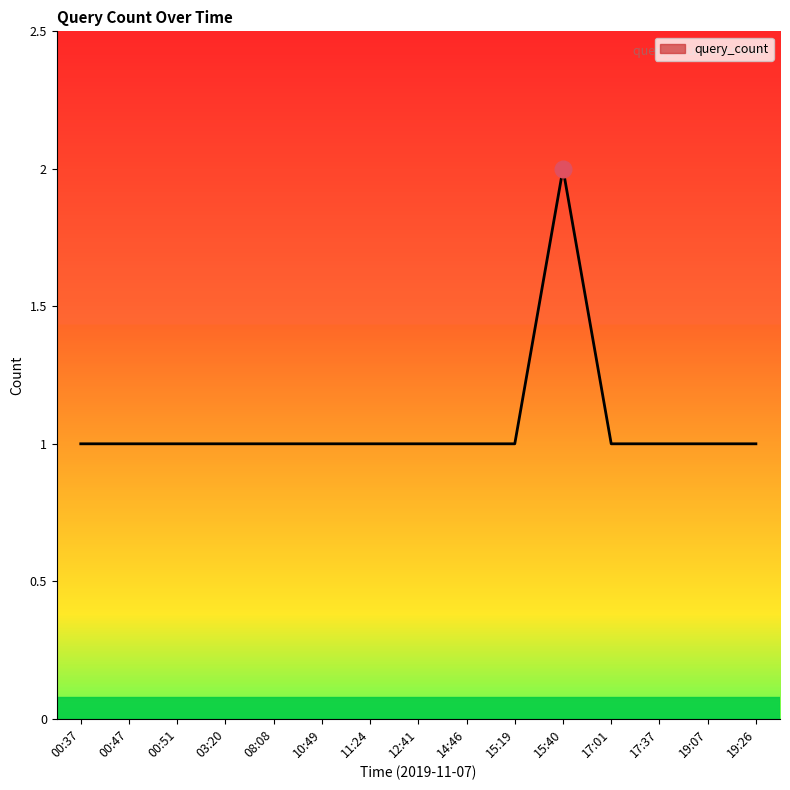

Read the value at 08:08.

1